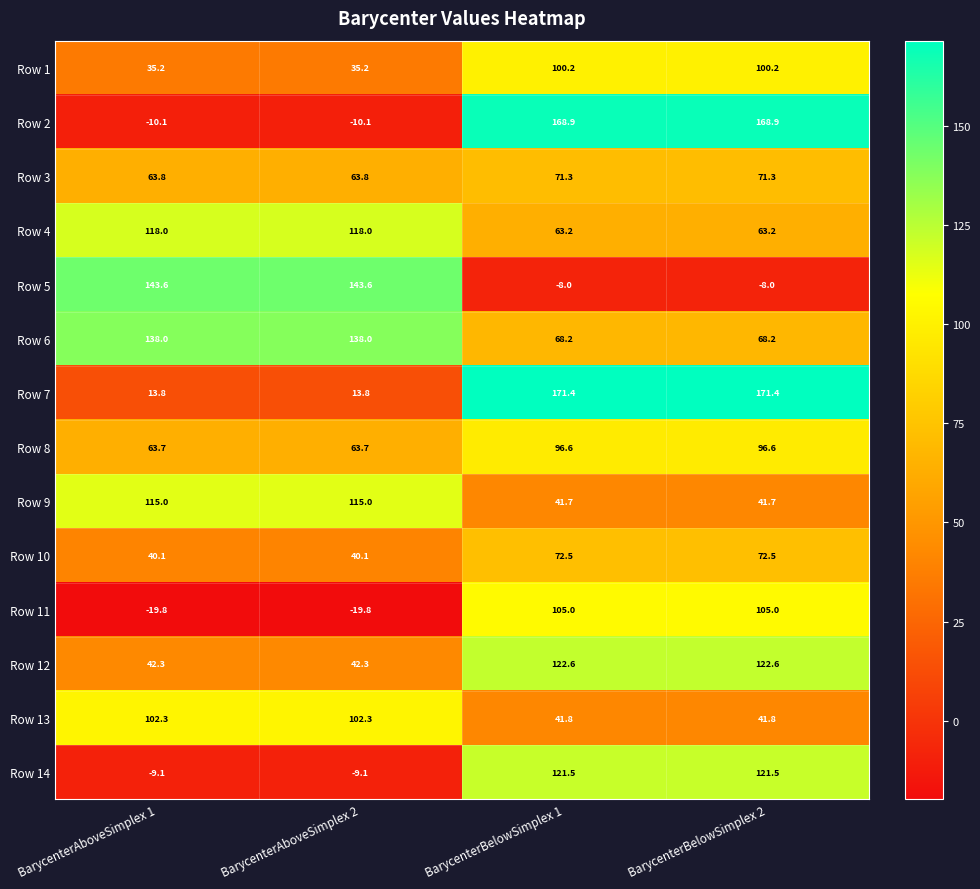

What is the sum of the Row 13 values at BarycenterAboveSimplex 2 and BarycenterBelowSimplex 2?

144.1